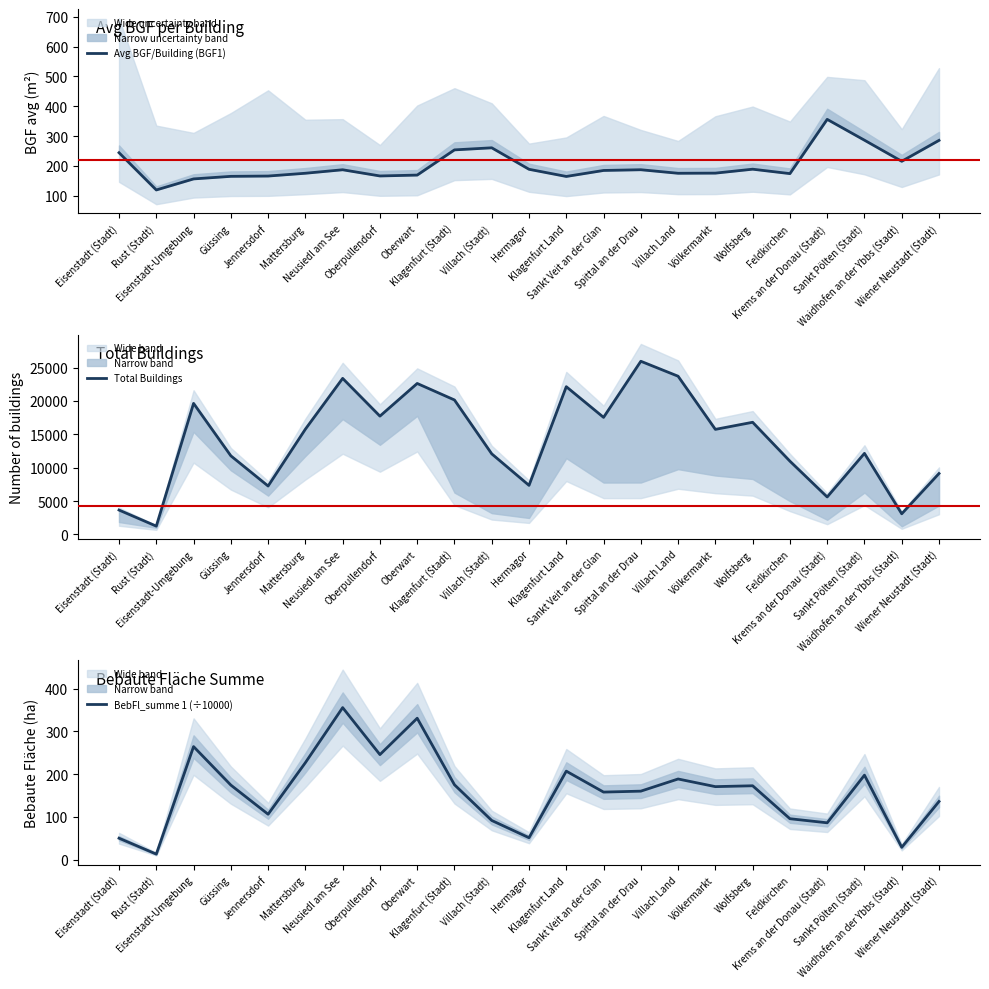

How many data points in BebFl_summe 1 (÷10000) are less than 170?

11